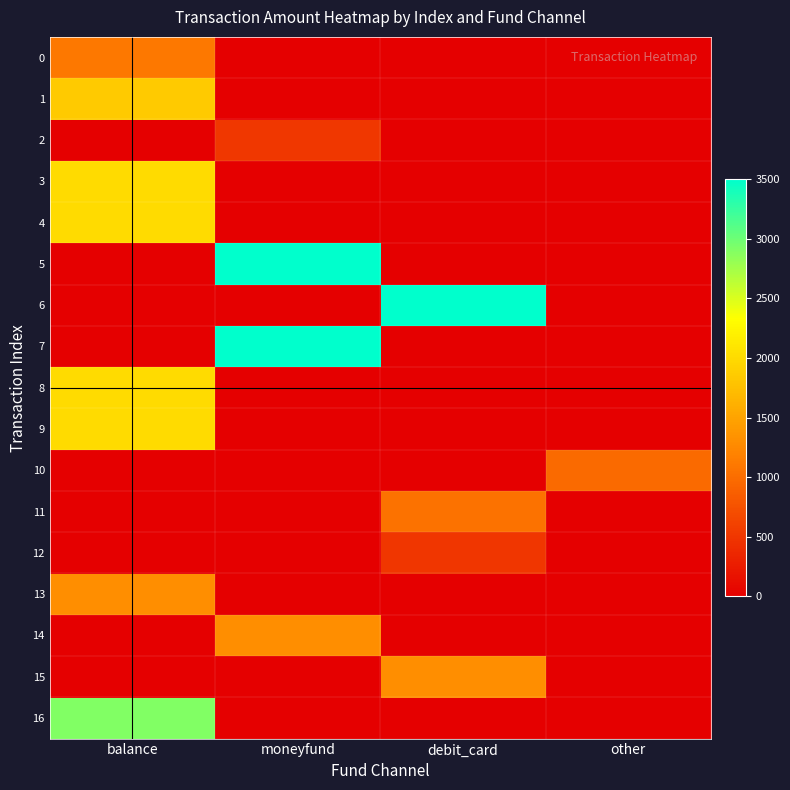

Between debit_card and moneyfund, which is larger?

debit_card